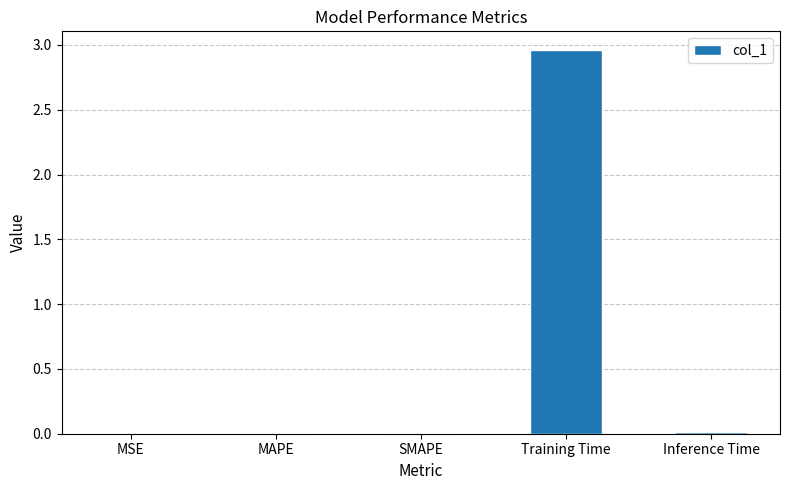

Which label corresponds to the largest value in the chart?

Training Time